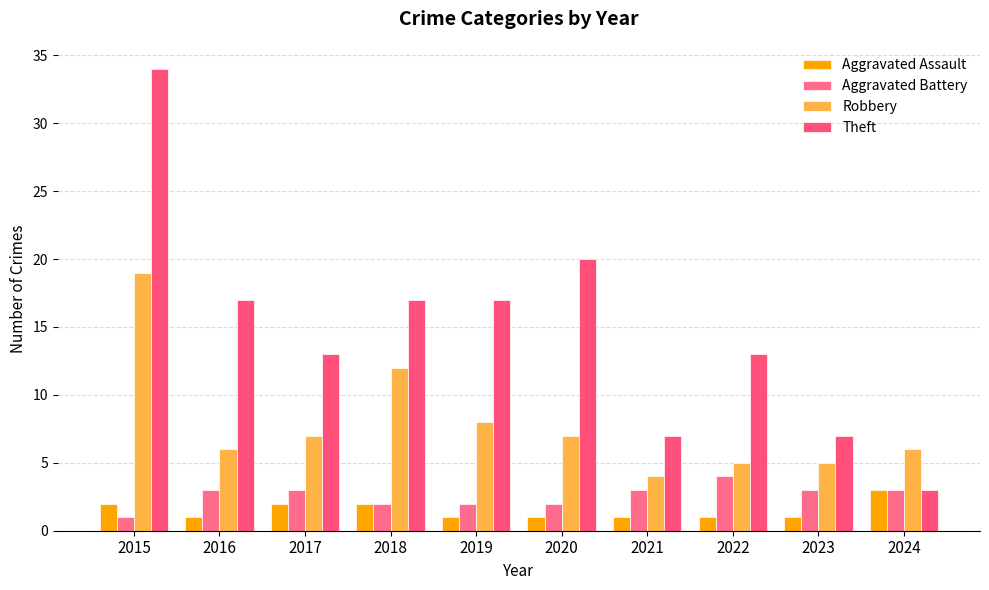

Is it true that Aggravated Assault equals 0 at 2023?

False